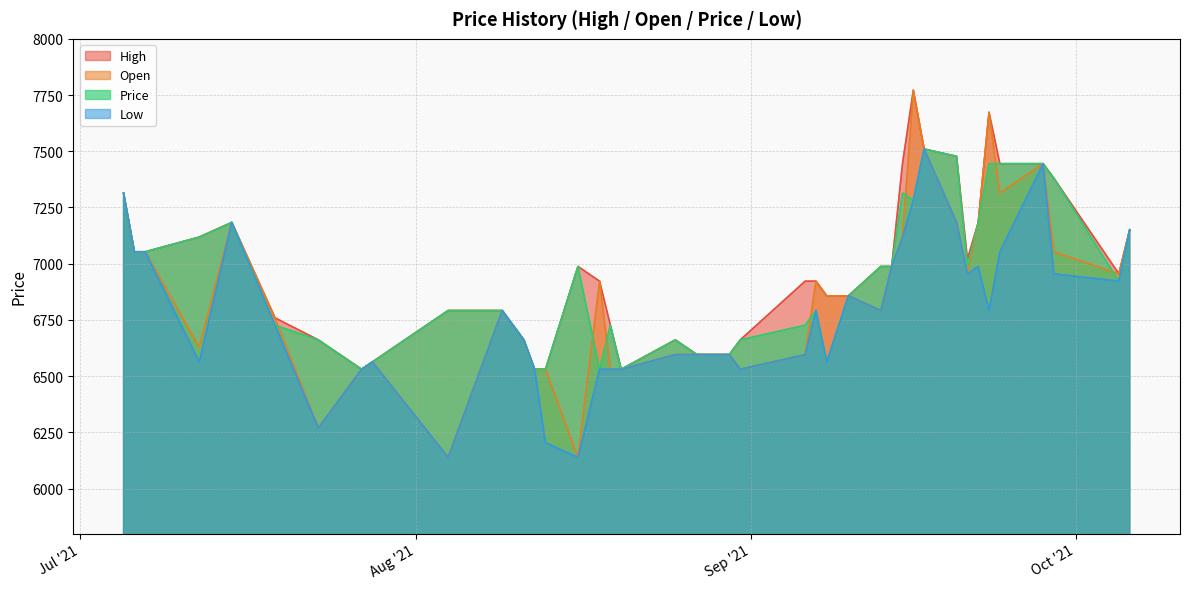

What is the value of the Price point at the 17th from the left?

6726.4